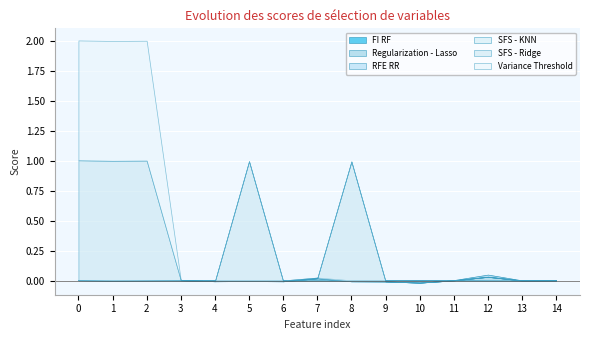

True or false: RFE RR and Regularization - Lasso cross at least once.

False